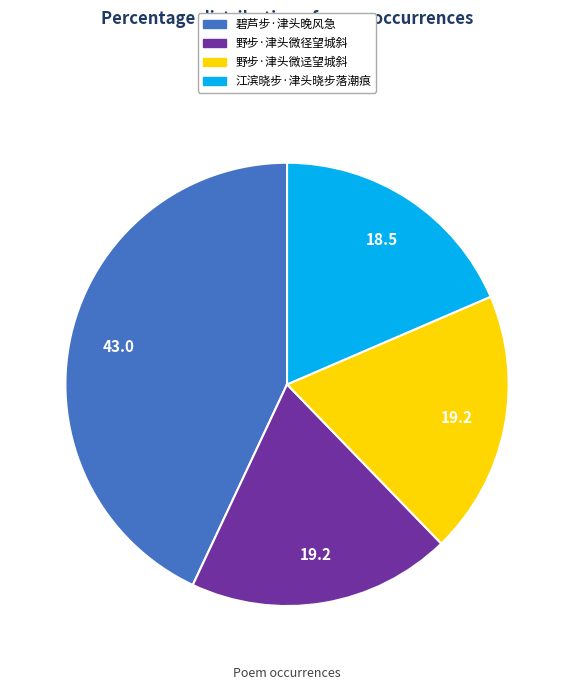

What is the ratio of the value at 野步·津头微迳望城斜 to the value at 野步·津头微径望城斜?

1.0